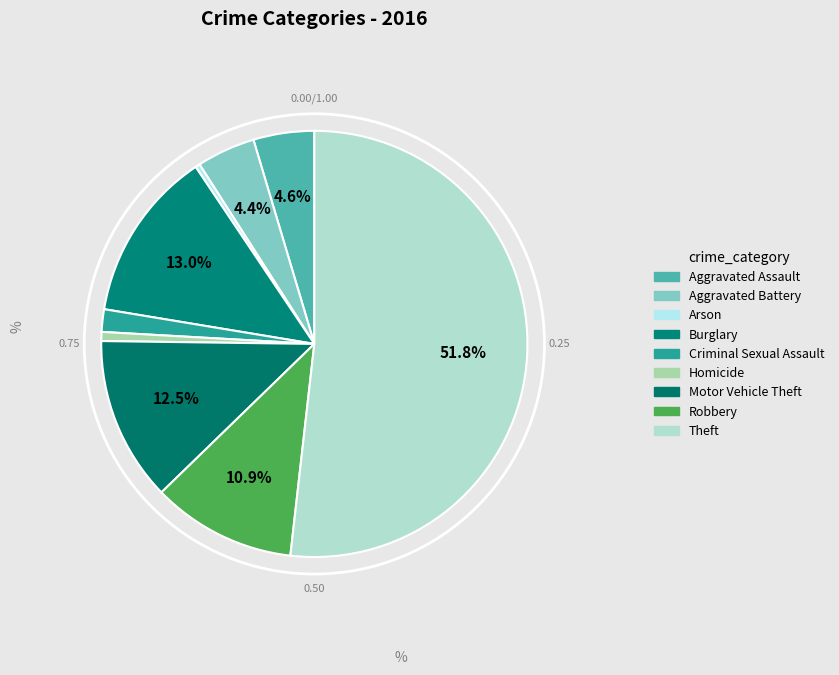

To the nearest percent, what portion does Criminal Sexual Assault represent?

2%